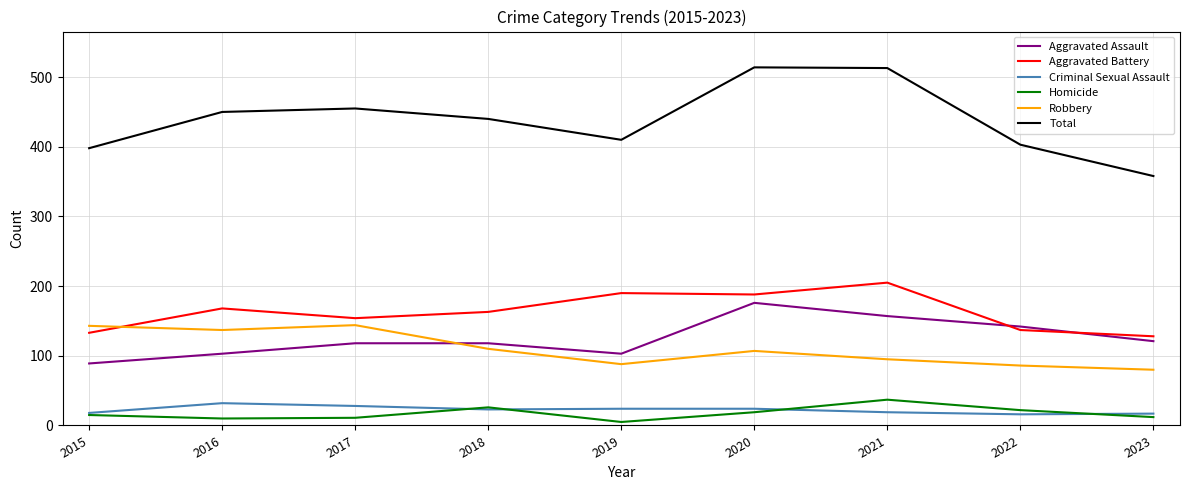

What is the minimum value for Criminal Sexual Assault?

16